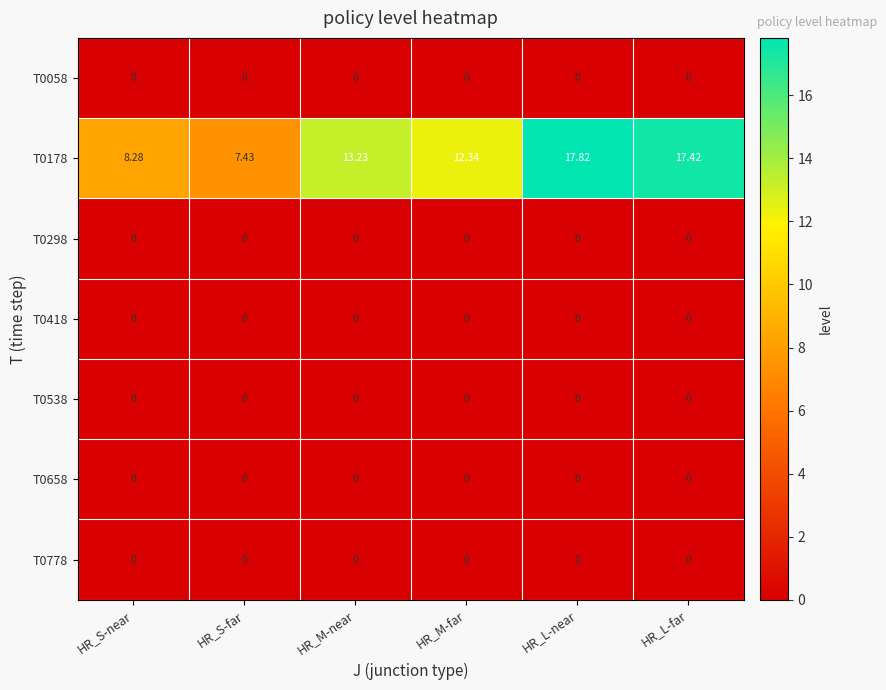

Which series has the largest range (max minus min)?

T0178